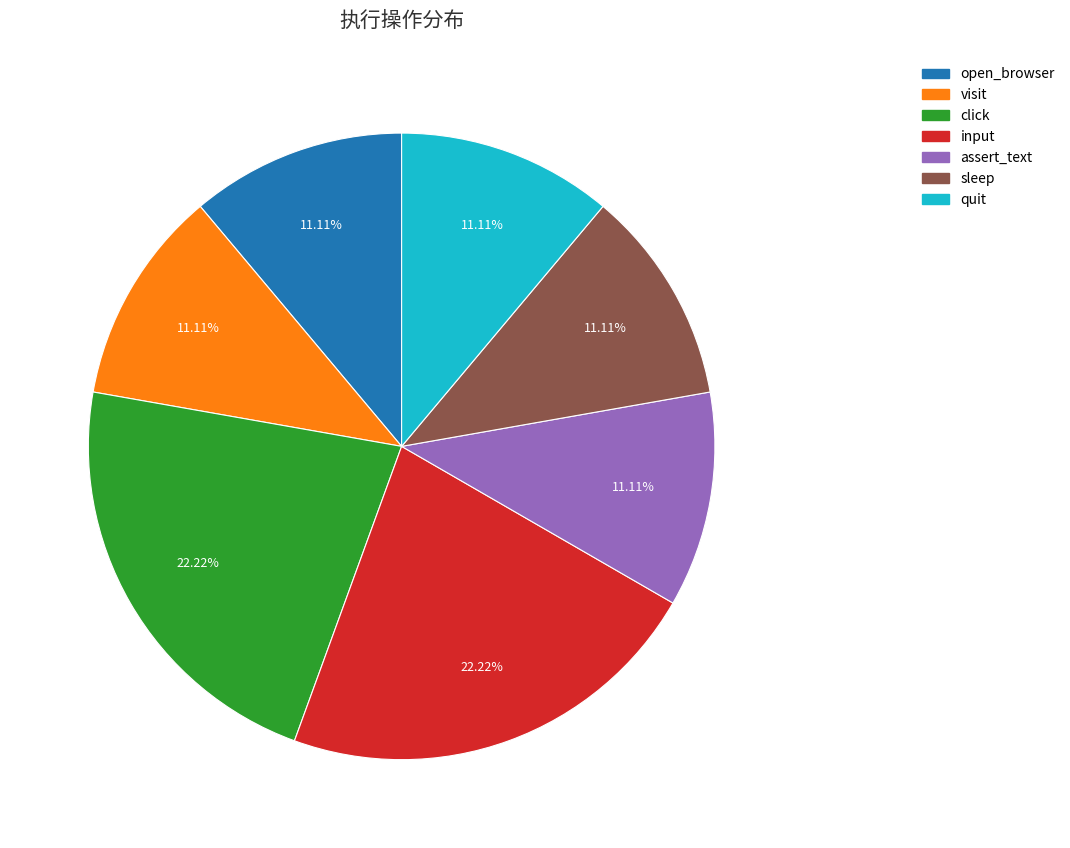

Do sleep and visit together represent more than half of the pie?

No